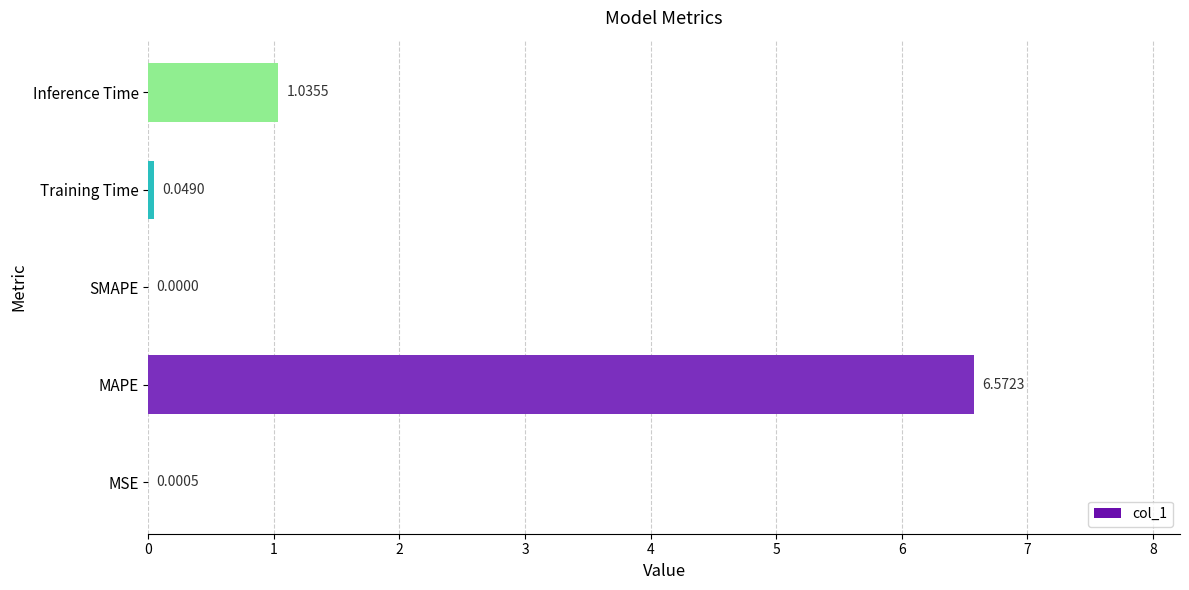

At which label is the value closest to 3?

Inference Time